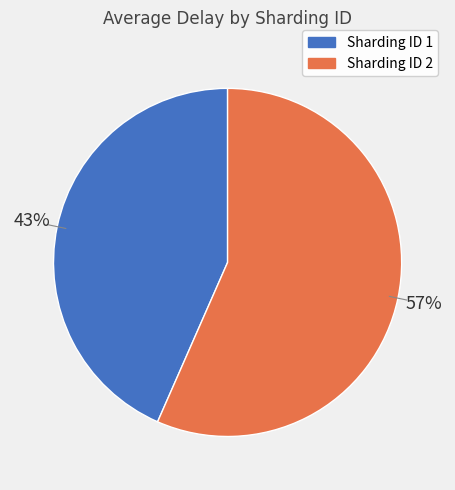

Count the number of slices in the pie.

2